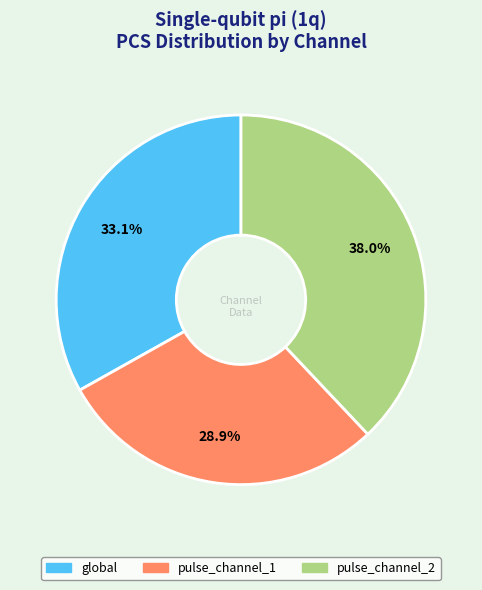

To the nearest percent, what percentage of the pie is pulse_channel_1?

29%